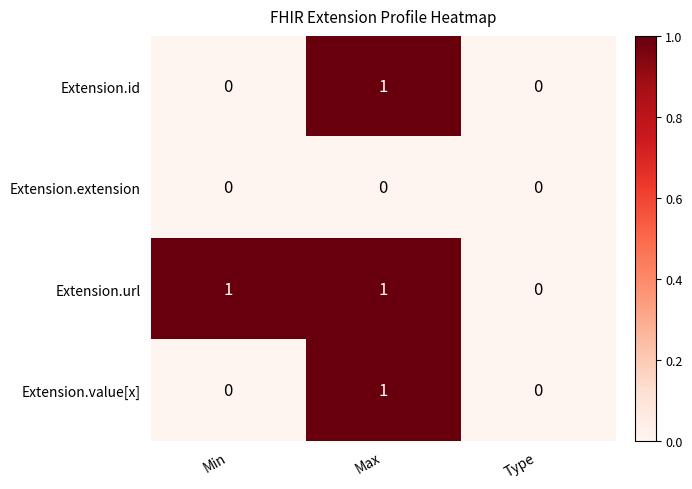

True or false: Extension.extension has a value of 0 at Type.

True